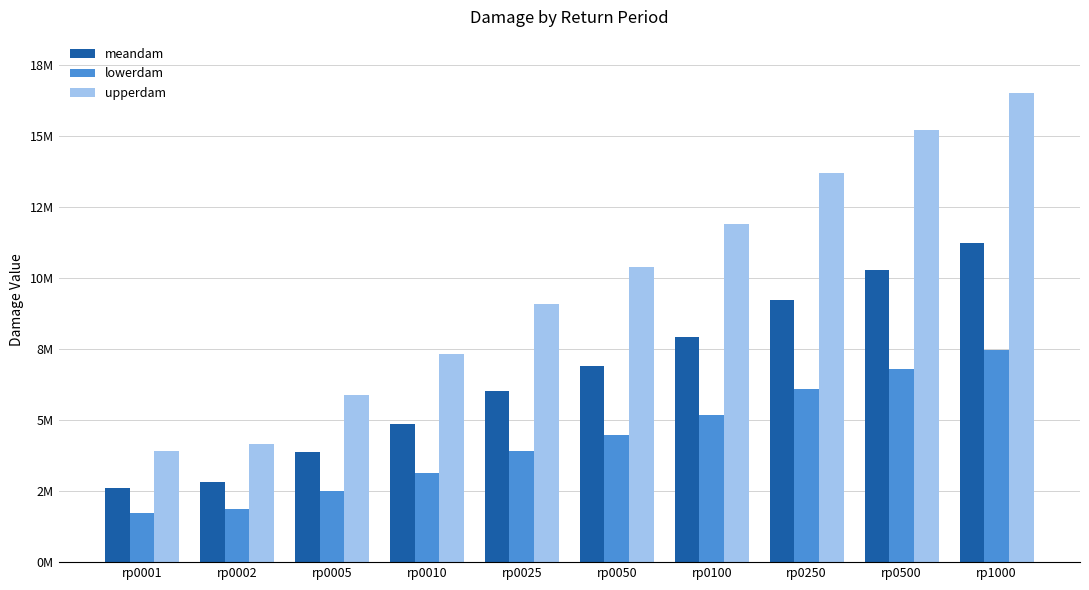

Does the chart contain any negative values?

No